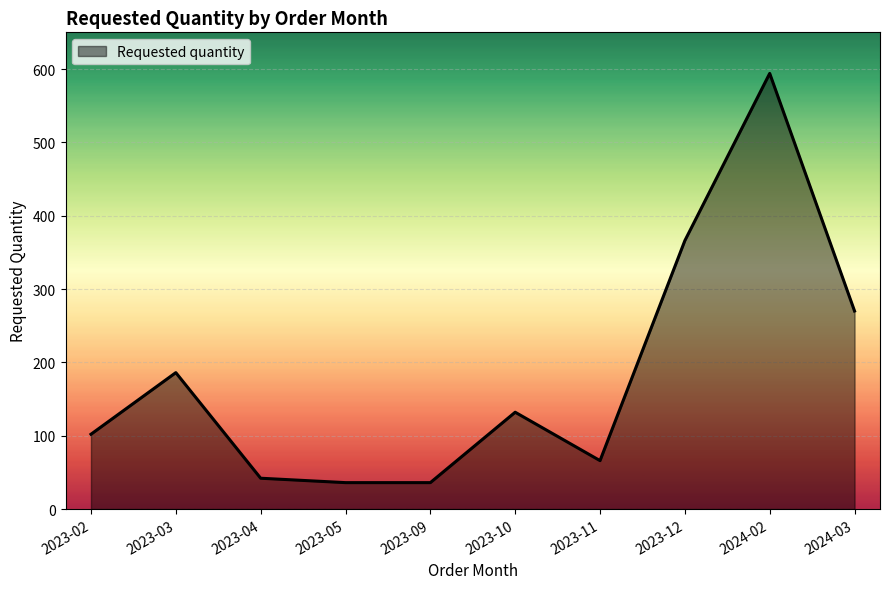

Is it true that the value at 2023-11 is 16?

False